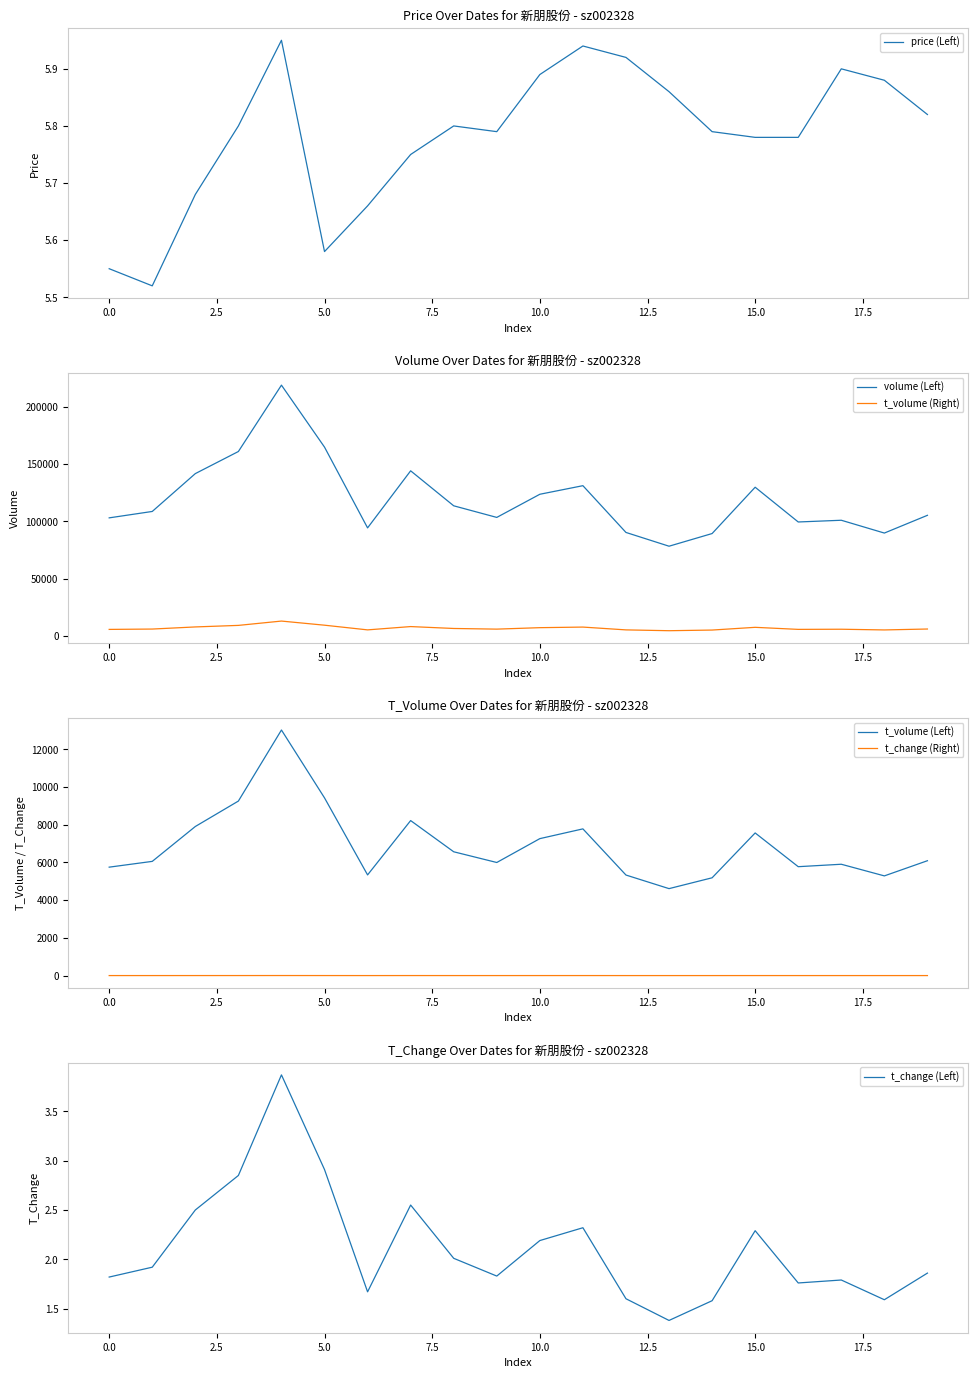

Reading left to right, list all the values displayed in this chart.

price (Left): 5.5	5.5	5.7	5.8	6.0	5.6	5.7	5.8	5.8	5.8	5.9	5.9	5.9	5.9	5.8	5.8	5.8	5.9	5.9	5.8
volume (Left): 102987.0	108569.0	141564.0	160826.0	218679.0	164655.0	94244.0	143998.0	113497.0	103377.0	123555.0	131038.0	90270.0	78273.0	89313.0	129689.0	99398.0	100901.0	89743.0	105208.0
t_volume (Right): 5748.0	6054.0	7903.0	9251.0	13017.0	9420.0	5337.0	8217.0	6563.0	5995.0	7260.0	7777.0	5330.0	4610.0	5184.0	7561.0	5773.0	5902.0	5285.0	6089.0
t_volume (Left): 5748.0	6054.0	7903.0	9251.0	13017.0	9420.0	5337.0	8217.0	6563.0	5995.0	7260.0	7777.0	5330.0	4610.0	5184.0	7561.0	5773.0	5902.0	5285.0	6089.0
t_change (Right): 1.8	1.9	2.5	2.9	3.9	2.9	1.7	2.5	2.0	1.8	2.2	2.3	1.6	1.4	1.6	2.3	1.8	1.8	1.6	1.9
t_change (Left): 1.8	1.9	2.5	2.9	3.9	2.9	1.7	2.5	2.0	1.8	2.2	2.3	1.6	1.4	1.6	2.3	1.8	1.8	1.6	1.9